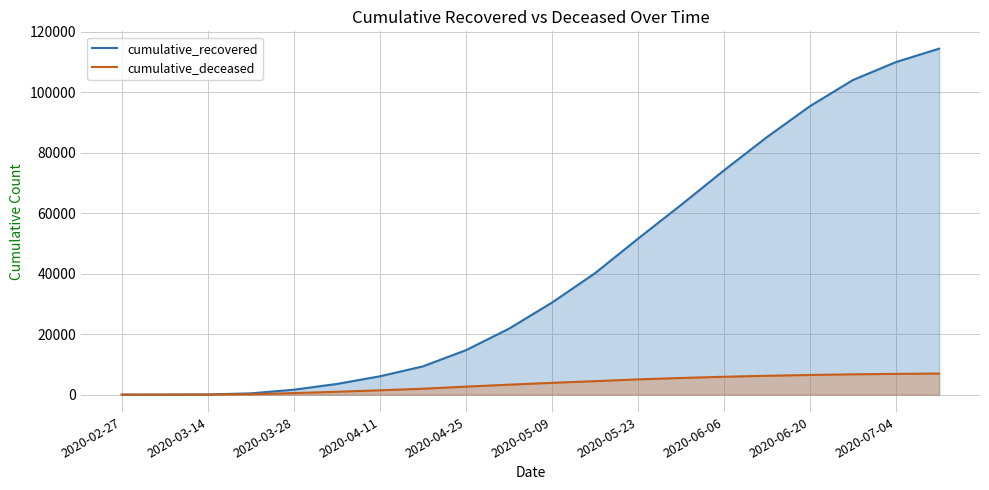

True or false: cumulative_deceased and cumulative_recovered intersect in this chart.

False